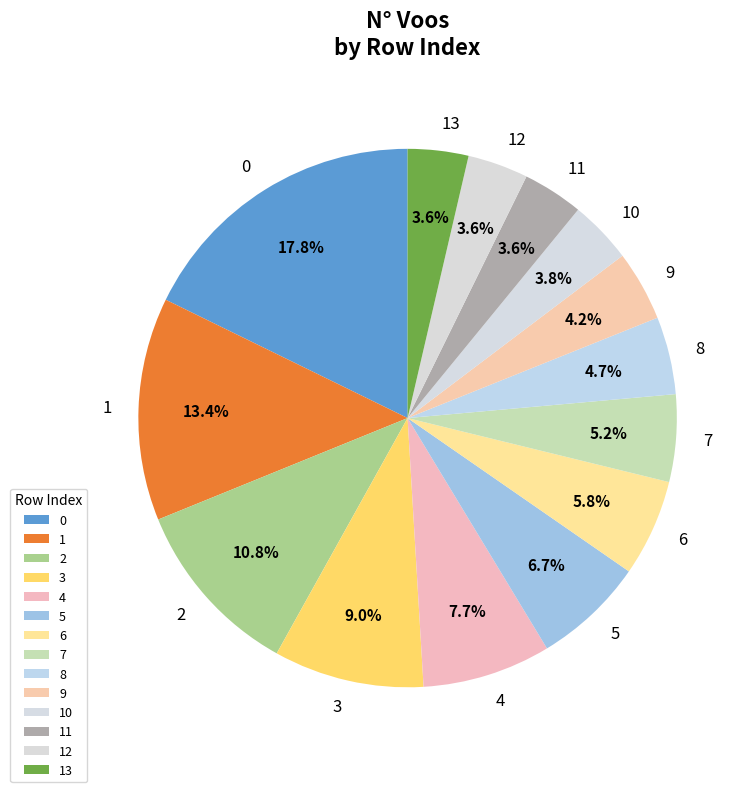

To the nearest percent, what percentage of the pie is 13?

4%